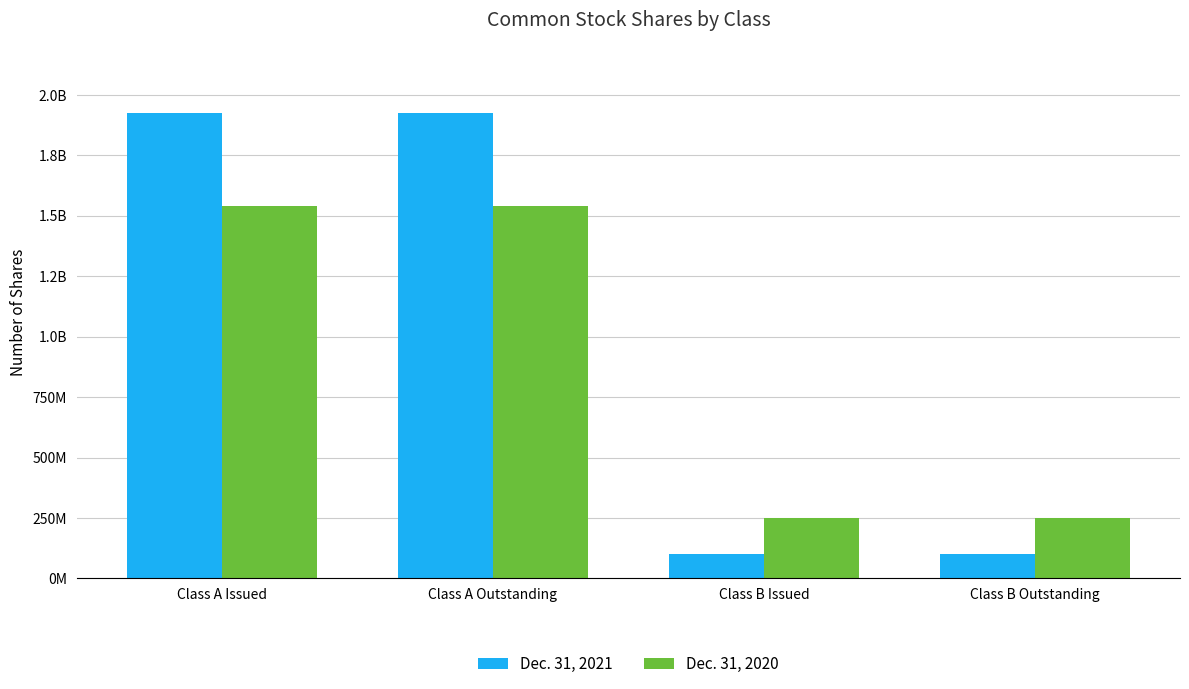

What are all the series names shown in the legend?

Dec. 31, 2021, Dec. 31, 2020